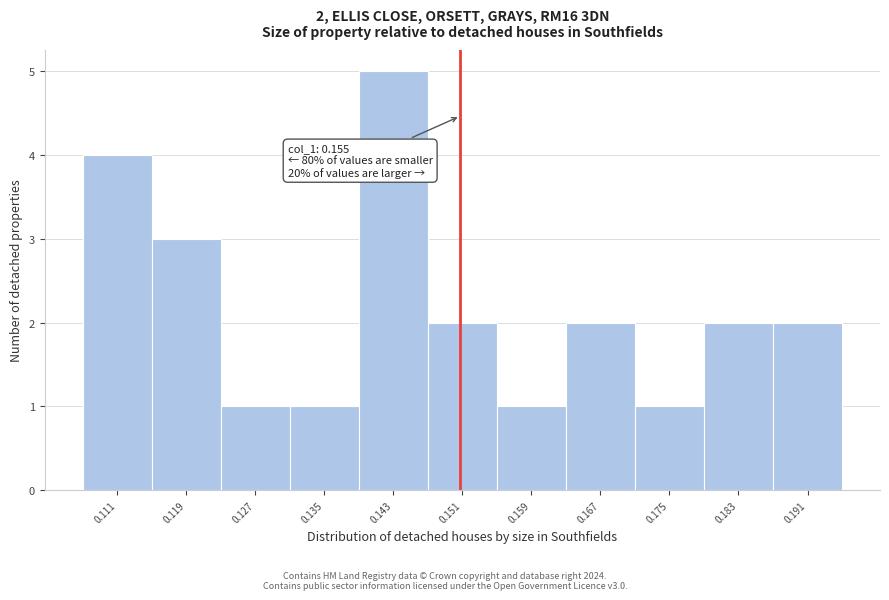

Reading left to right, list all the values displayed in this chart.

4	3	1	1	5	2	1	2	1	2	2